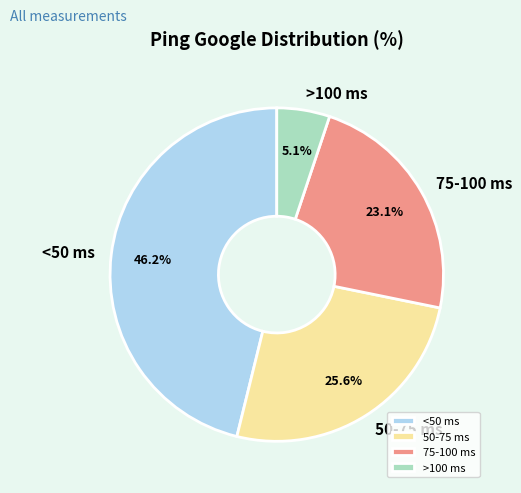

To the nearest percent, what is the difference between the largest and smallest slice percentages?

41%